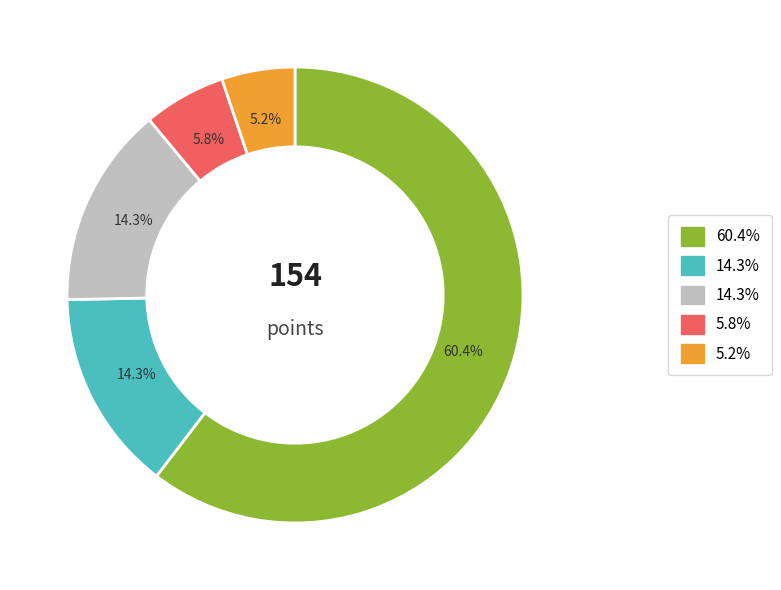

Does any single category account for the majority?

Yes